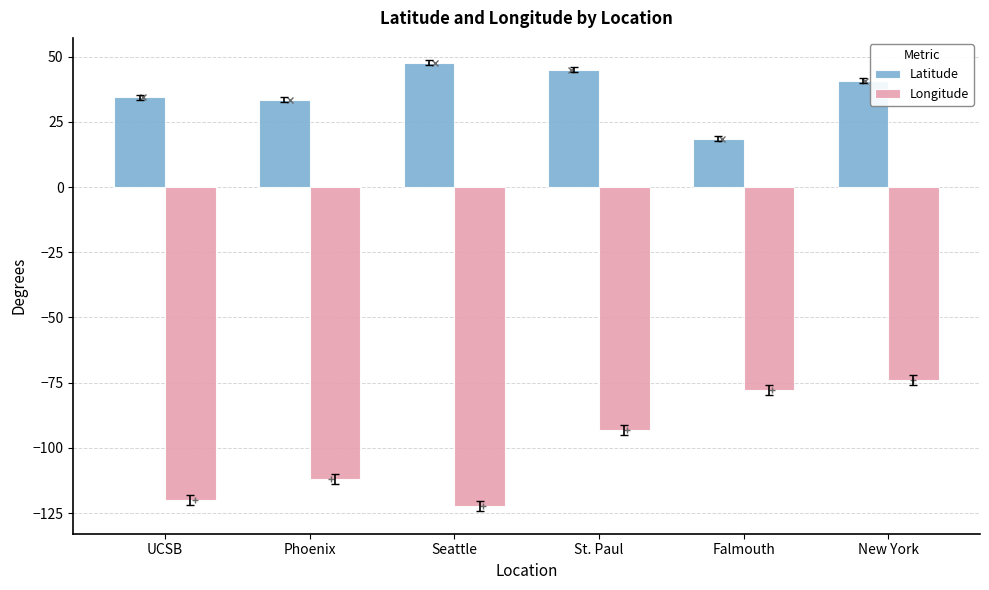

Reading left to right, extract all data points from this chart.

Latitude: 34.4	33.4	47.6	45.0	18.5	40.7
Longitude: -119.8	-112.1	-122.3	-93.1	-77.7	-74.0